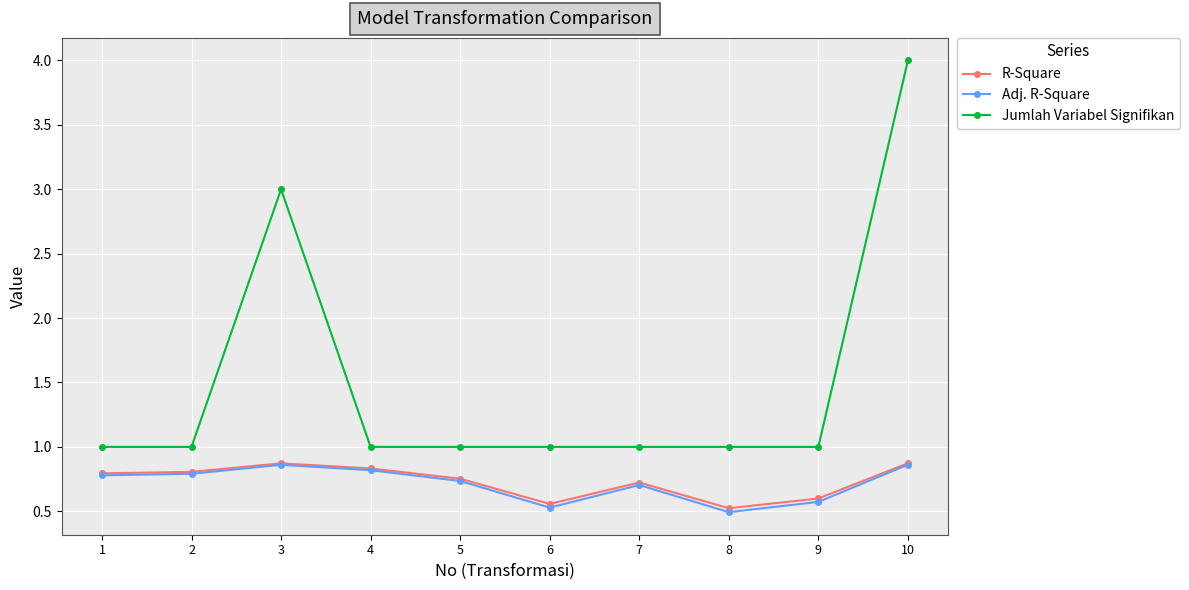

What is the spread (max minus min) of values at 4?

0.2